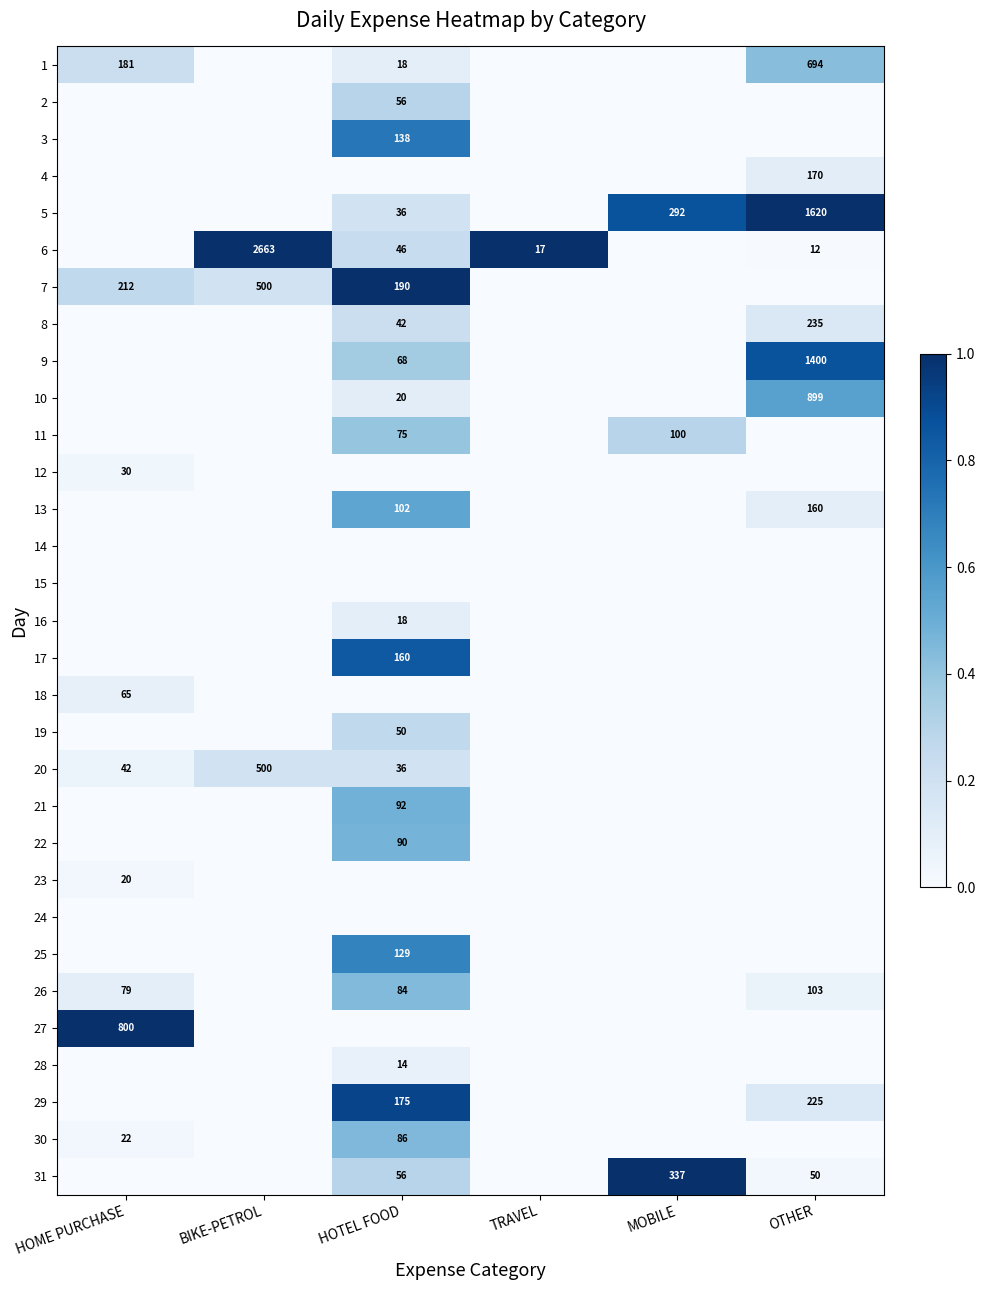

How many series are shown in this chart?

31